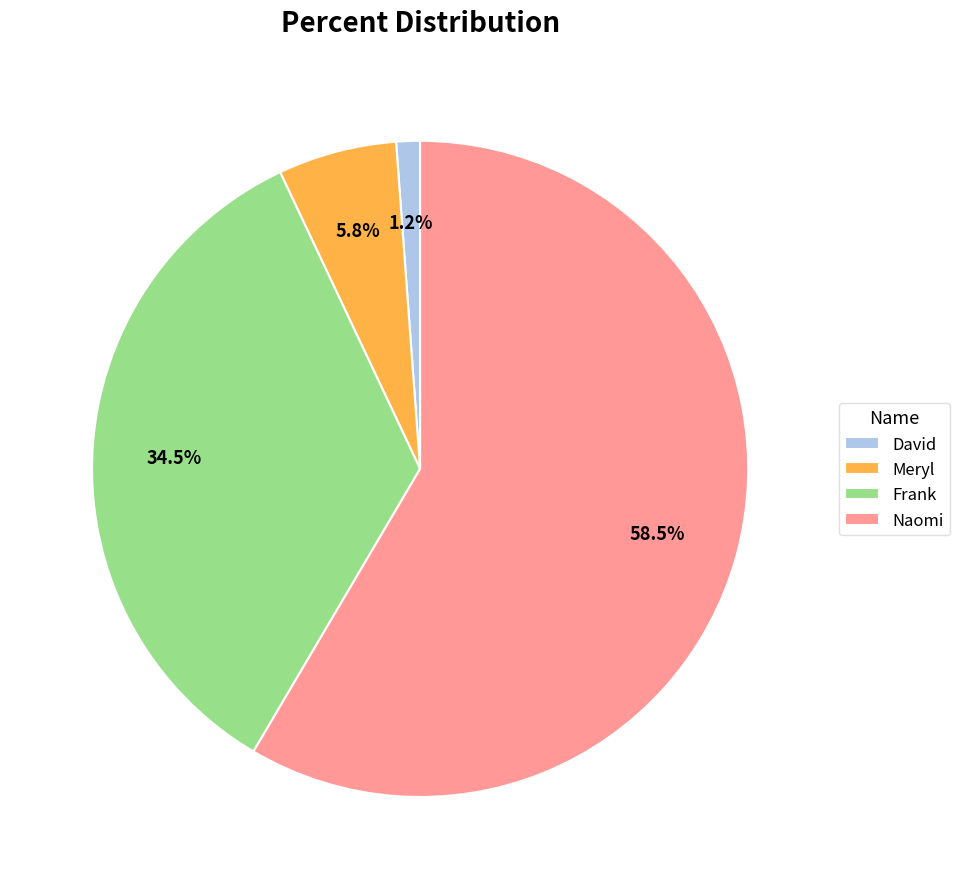

How many slices are in this pie chart?

4